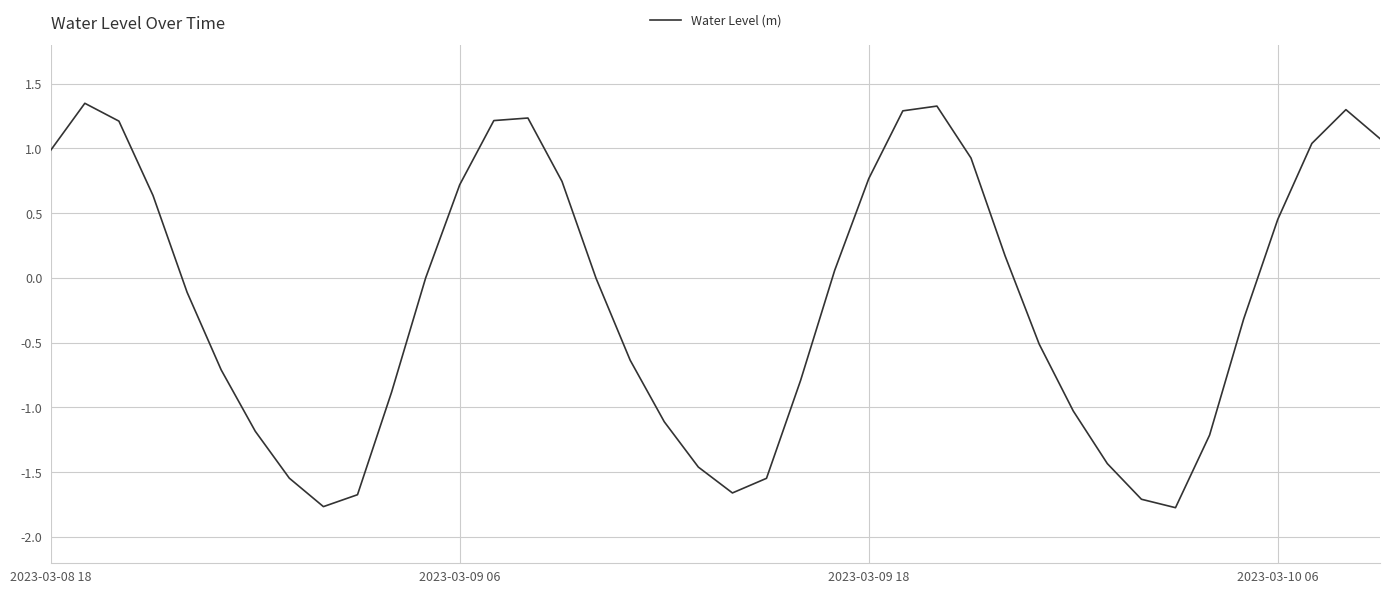

What is the minimum value shown in the chart?

-1.8